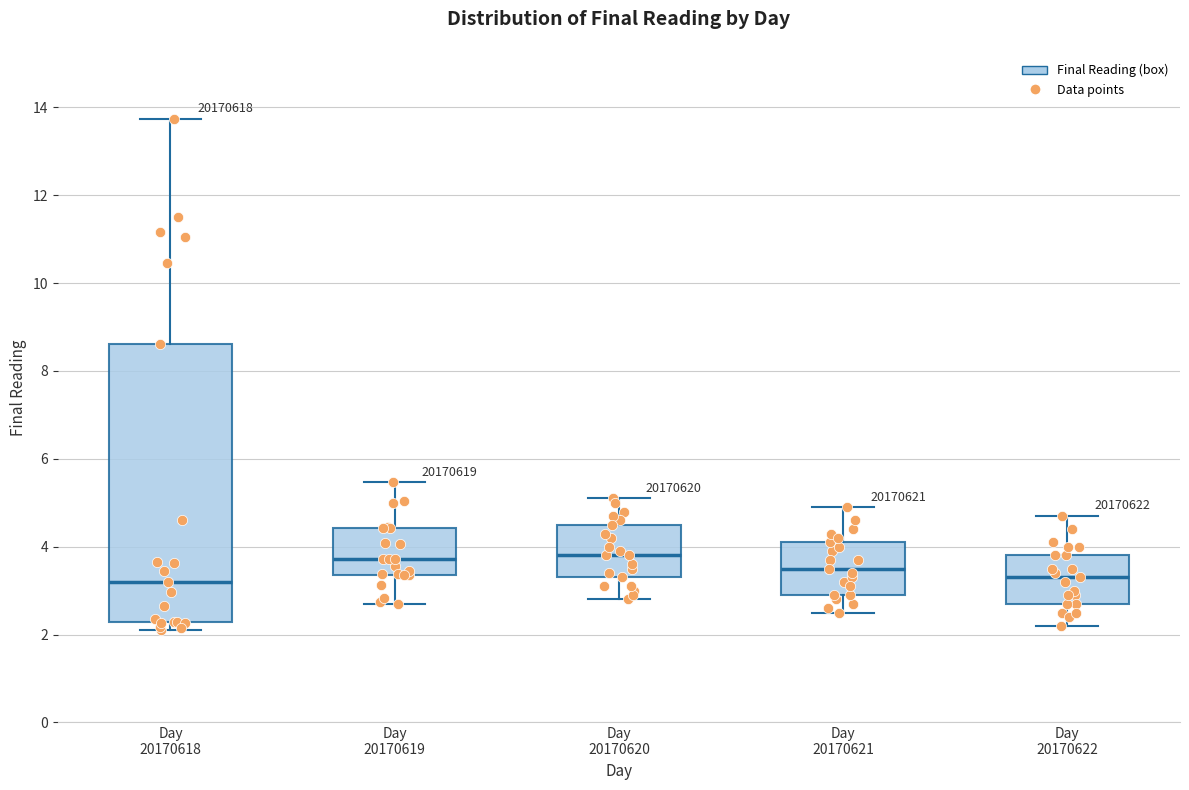

Reading left to right, read every box against the y-axis: the position of its median line, the range the box covers, and the ends of its whiskers. The values are not printed on the chart, so give them approximately, as read against the axis.

Day 20170618: median 3.2, box 2.2 to 8.6, whiskers 2.2 (just below the box's lower edge) to 13.8
Day 20170619: median 3.8, box 3.4 to 4.4, whiskers 2.6 to 5.4
Day 20170620: median 3.8, box 3.4 to 4.6, whiskers 2.8 to 5.2
Day 20170621: median 3.6, box 3.0 to 4.2, whiskers 2.6 to 5.0
Day 20170622: median 3.4, box 2.8 to 3.8, whiskers 2.2 to 4.8